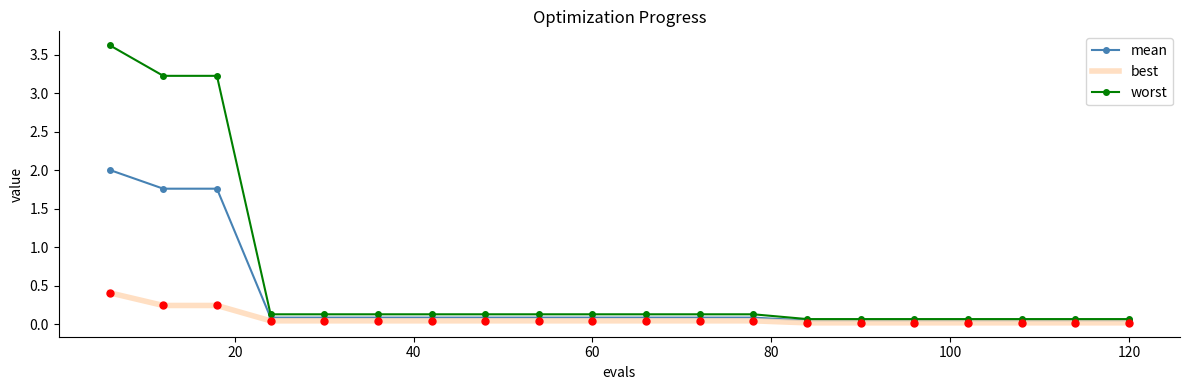

Which series has the largest total across all categories?

worst